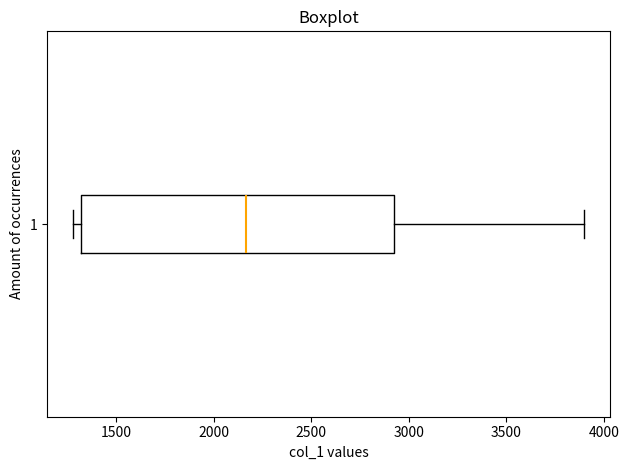

Read this box plot against the x-axis: the position of the median line, the range covered by the box, and the ends of both whiskers. The values are not printed on the chart, so give them approximately, as read against the axis.

median 2150, box 1300 to 2900, whiskers 1300 (just left of the box's left edge) to 3900